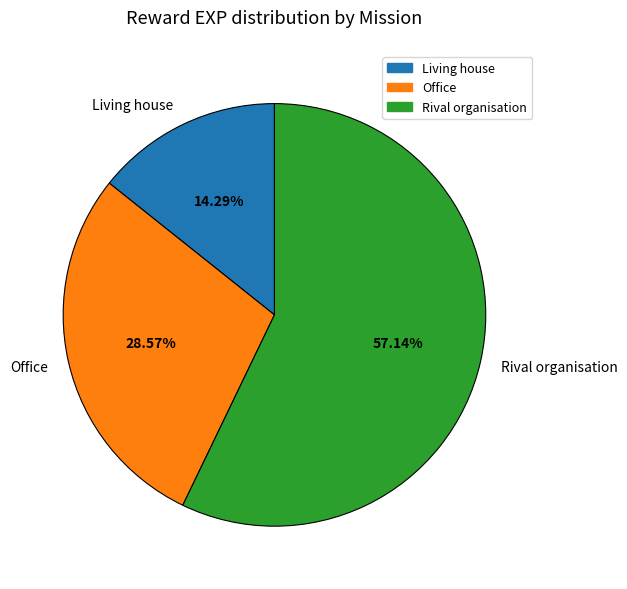

Does any single category account for the majority?

Yes